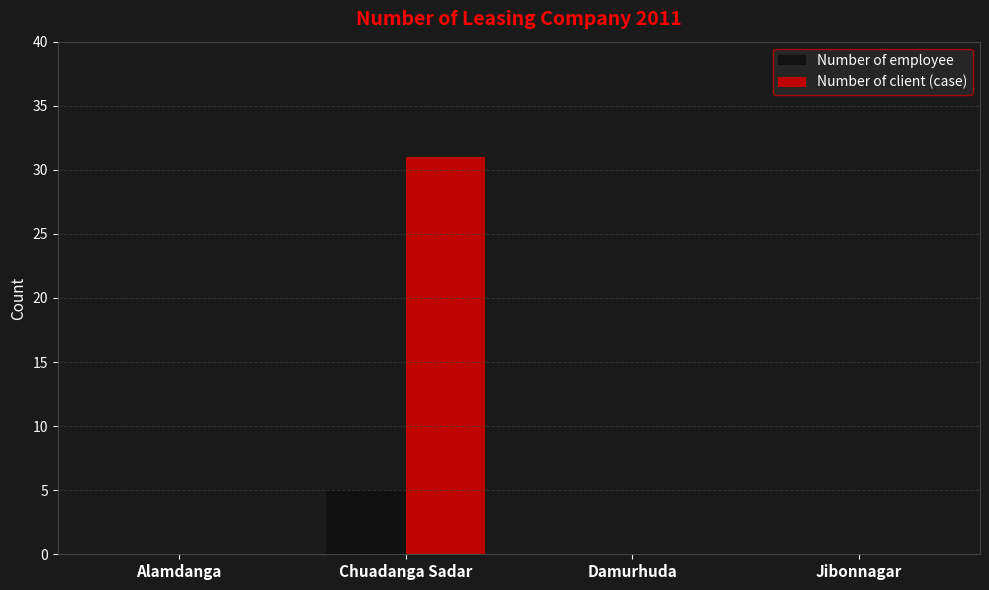

Between Chuadanga Sadar and Damurhuda, which series saw the biggest shift?

Number of client (case)